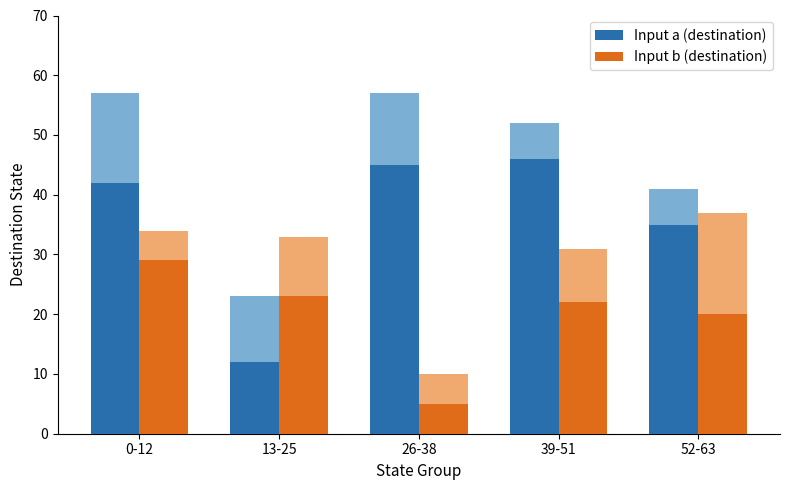

The value of Input b (destination) at 52-63 is 20. True or false?

True